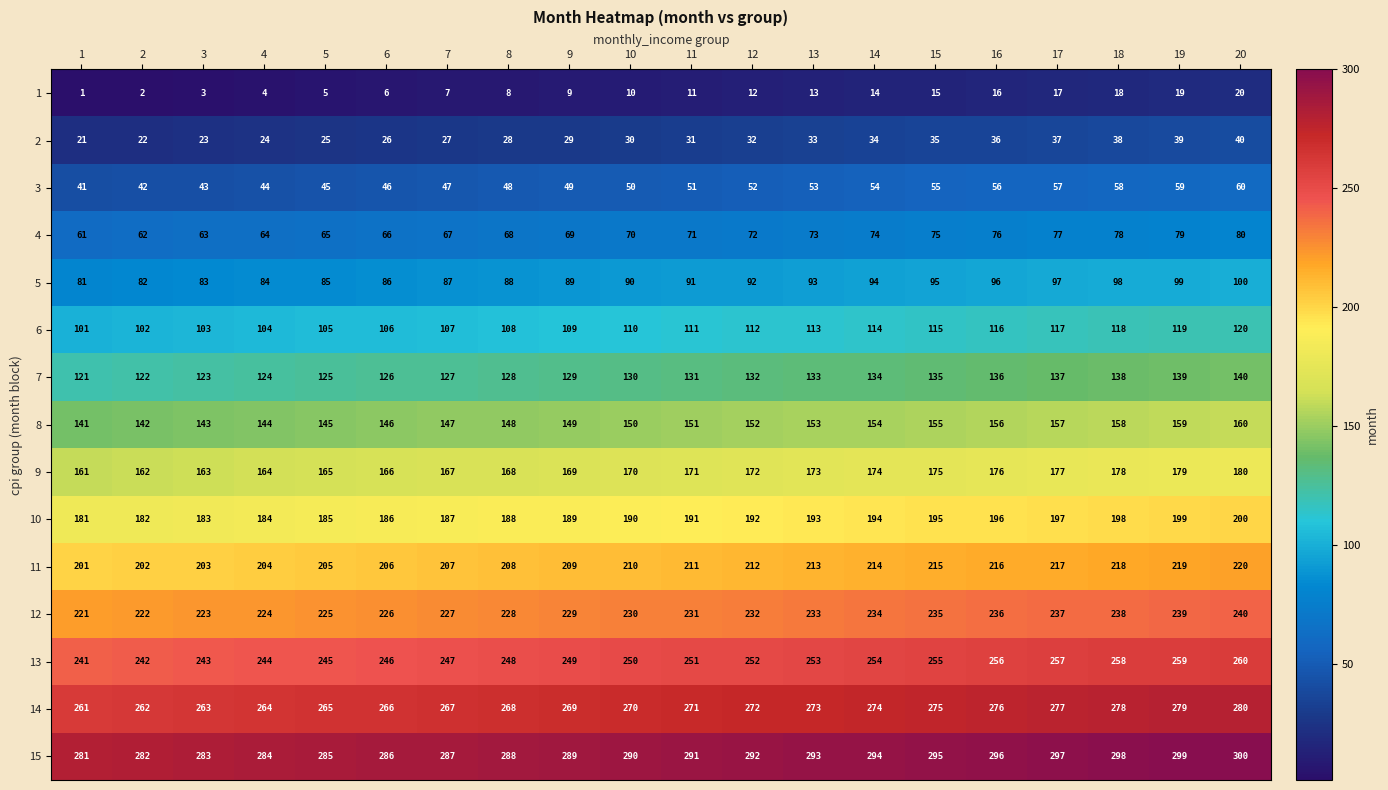

True or false: 14 has a value of 280 at 20.

True